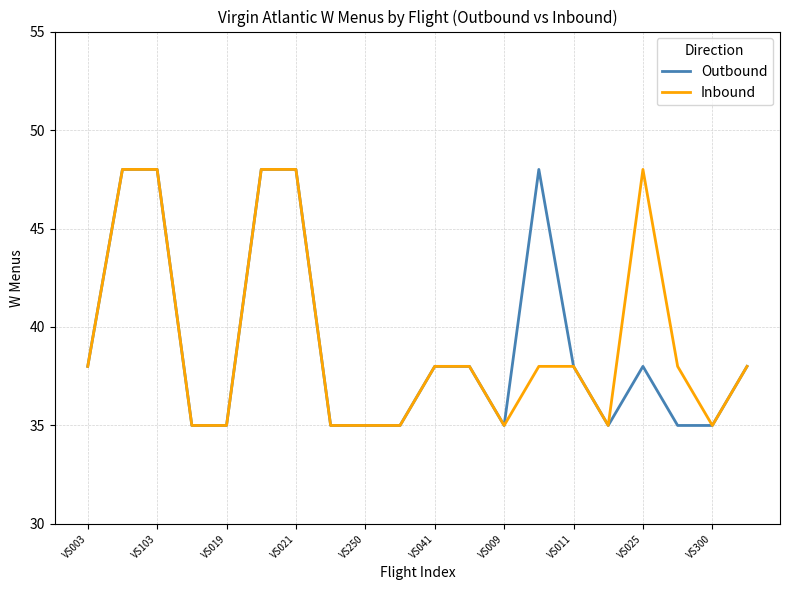

What is the minimum value shown in the chart?

35